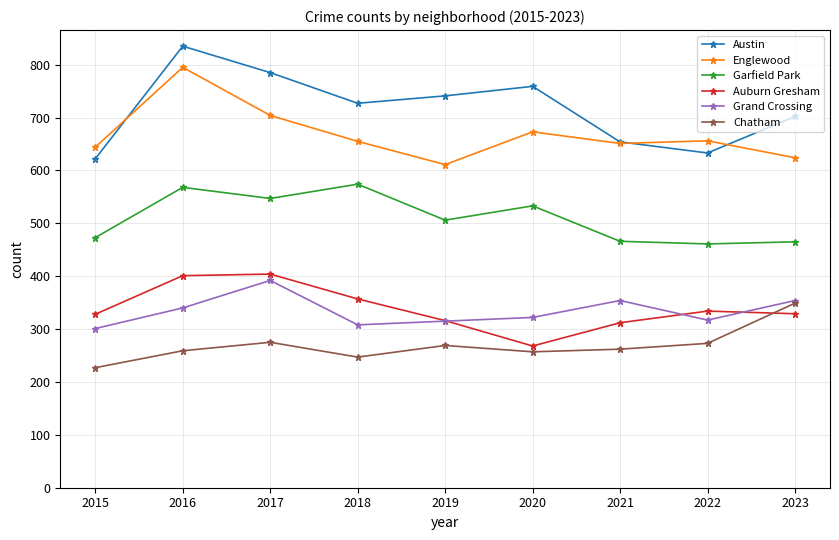

True or false: Austin and Auburn Gresham cross at least once.

False